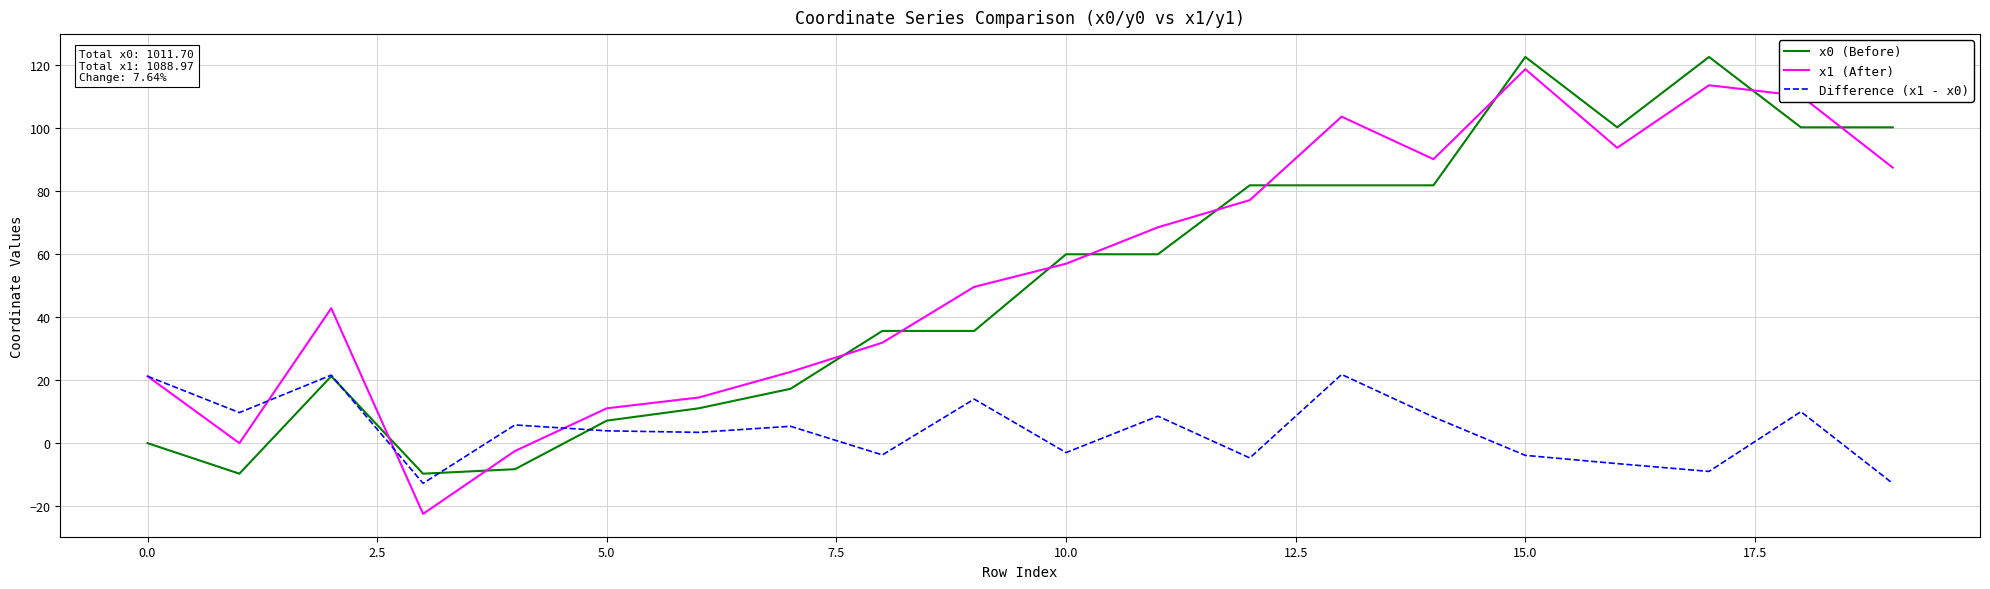

Which series ends up on top after the final intersection of x0 (Before) and x1 (After)?

x0 (Before)